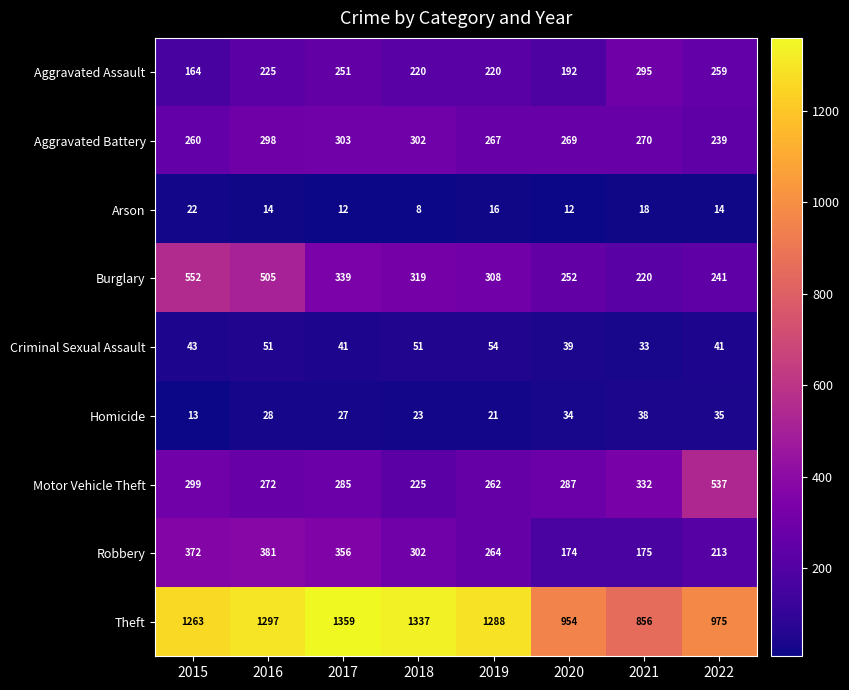

What value does the Homicide series have at 2018, to the nearest 10?

20